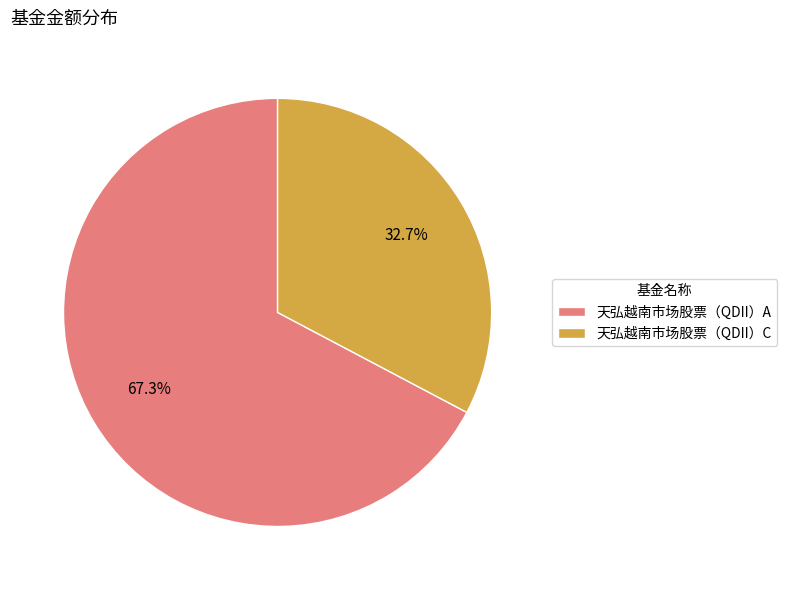

Count the number of slices in the pie.

2